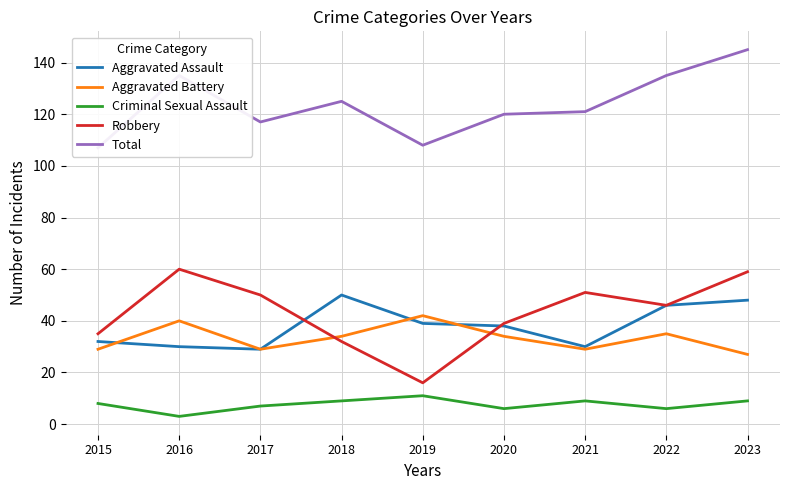

List the series in order of their peak value, highest first.

Total, Robbery, Aggravated Assault, Aggravated Battery, Criminal Sexual Assault